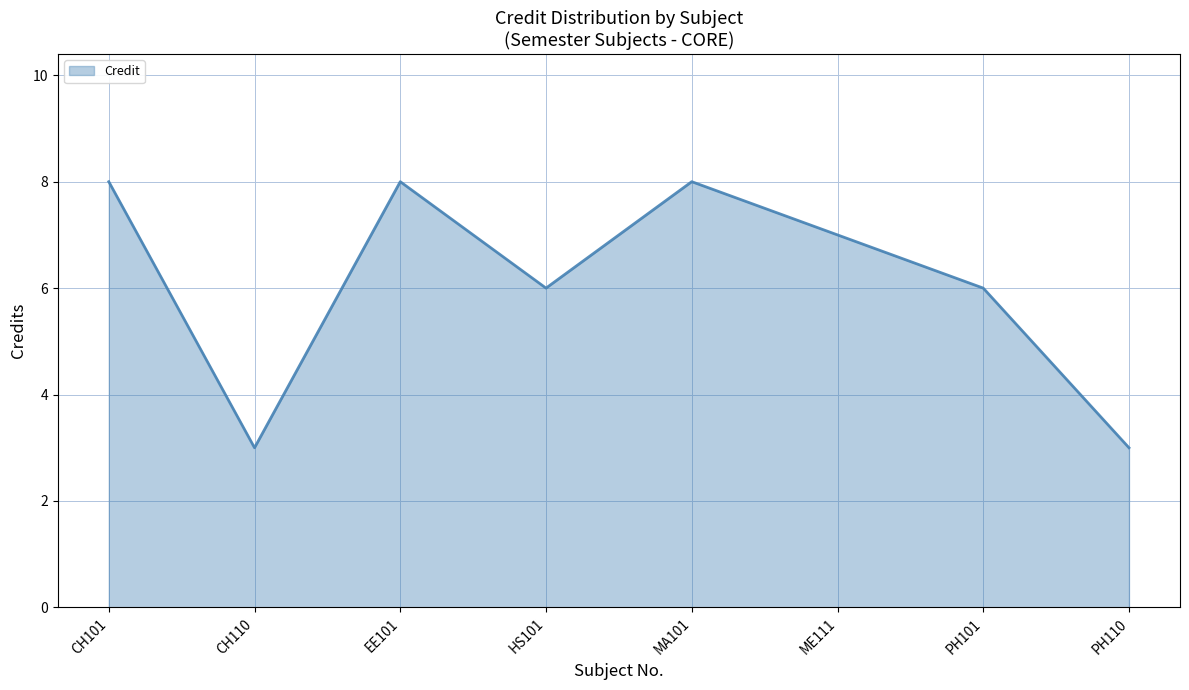

What is the maximum value shown in the chart?

8